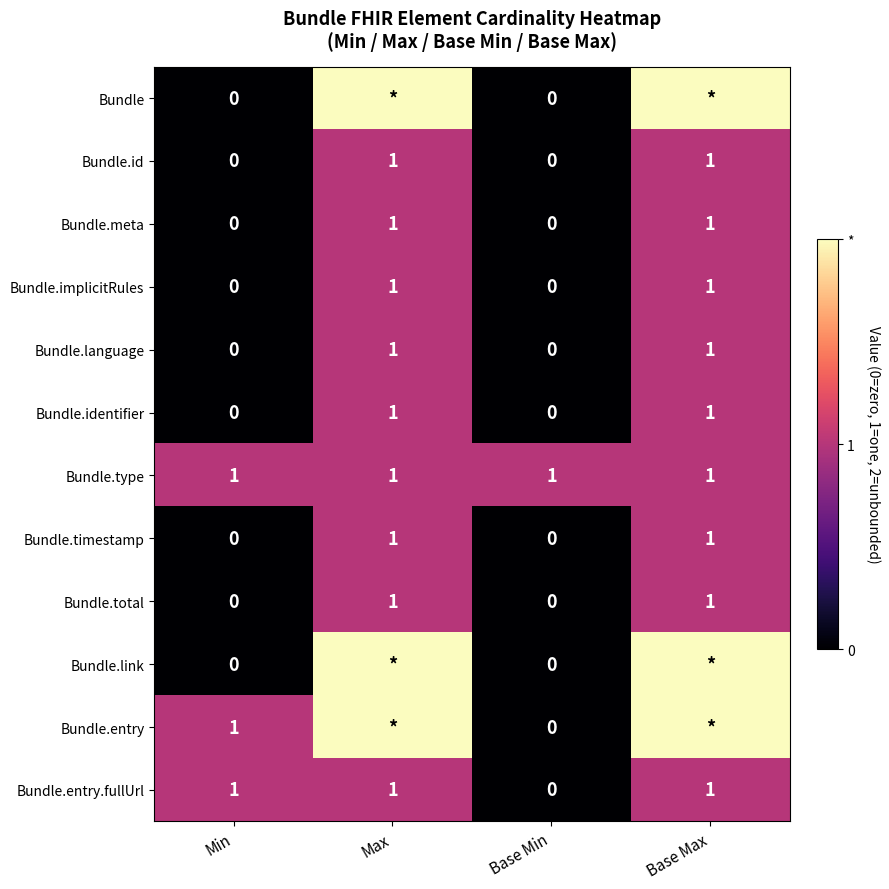

At which label is Bundle.entry.fullUrl closest to 0?

Base Min